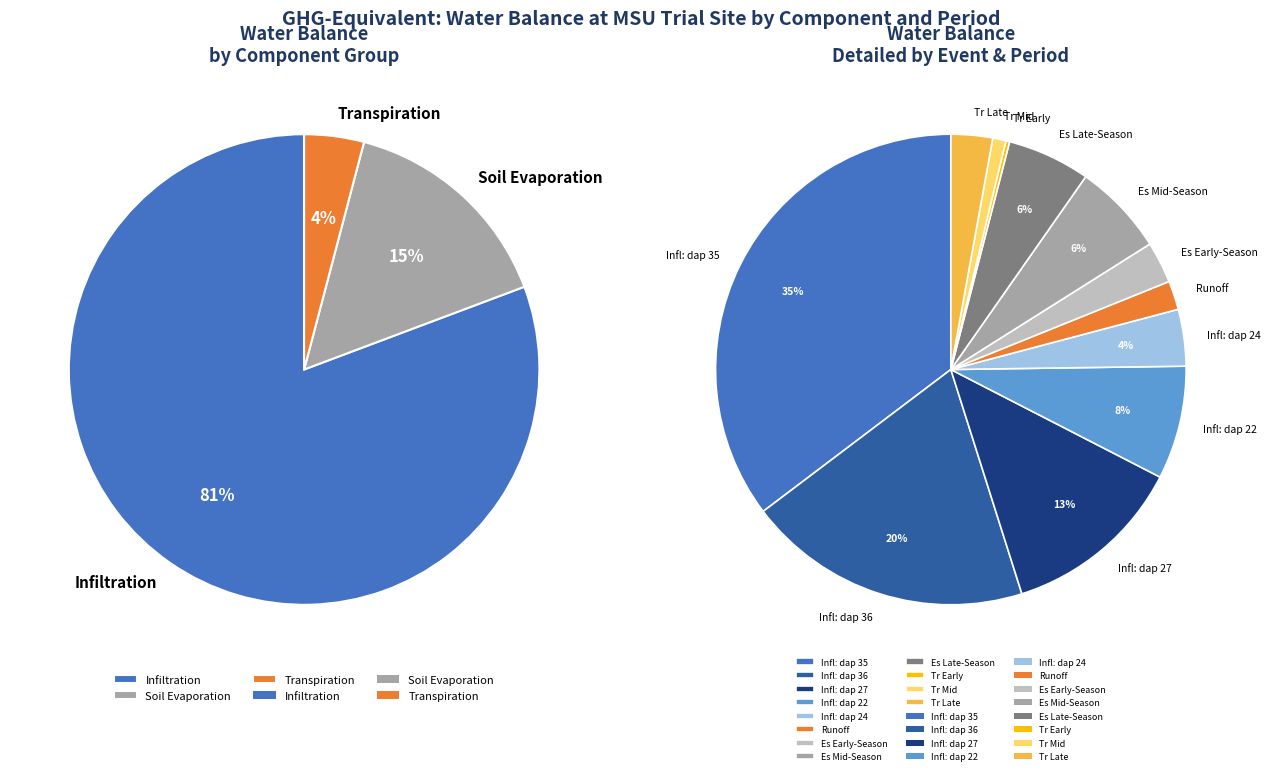

What is the ratio of the value at Tr to the value at Infl?

0.1